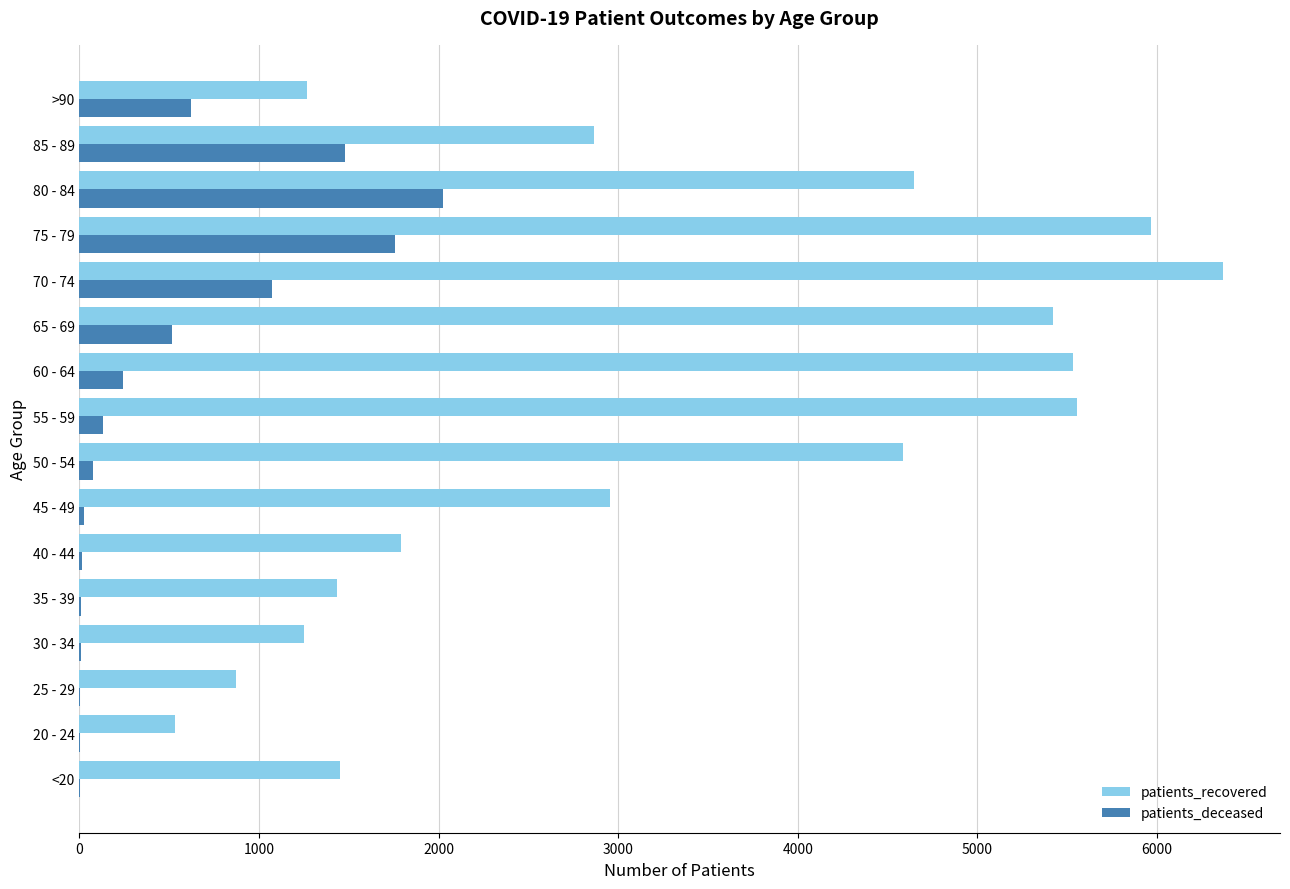

What is the sum of all patients_recovered values?

52508